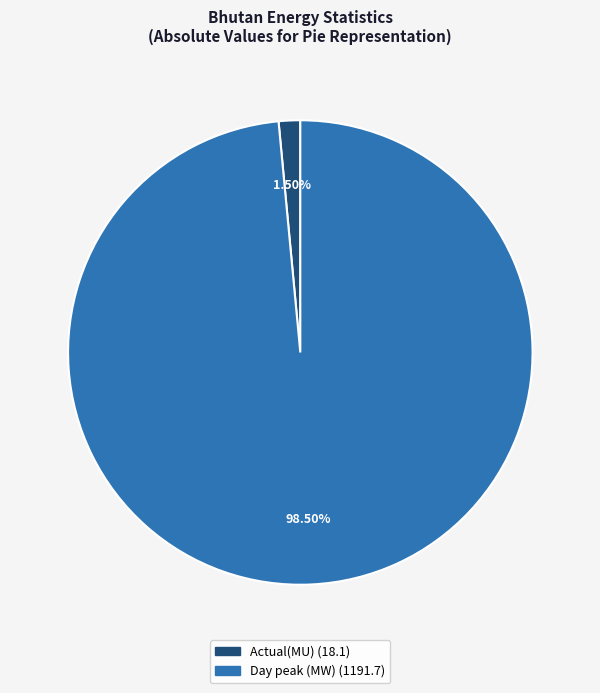

Rank the categories by value from highest to lowest.

Day peak (MW), Actual(MU)